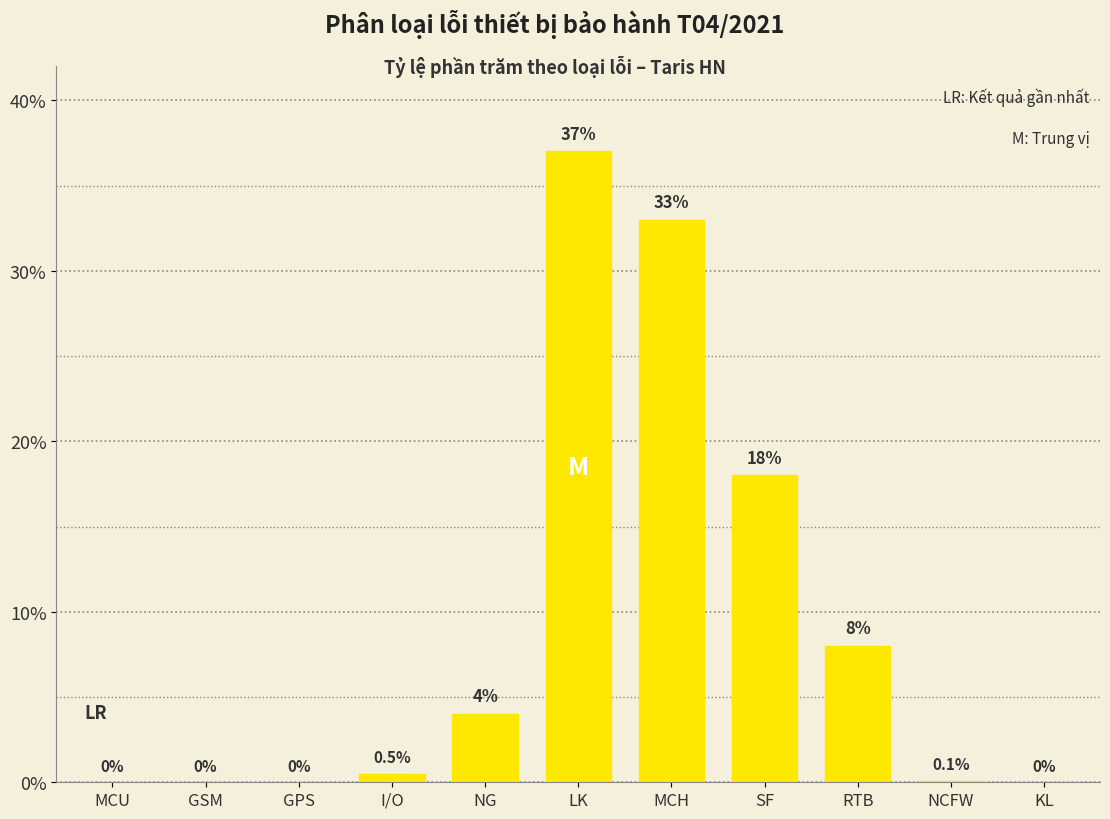

Reading left to right, what are all the values shown in this chart?

MCU=0.0	GSM=0.0	GPS=0.0	I/O=0.5	NG=4.0	LK=37.0	MCH=33.0	SF=18.0	RTB=8.0	NCFW=0.1	KL=0.0